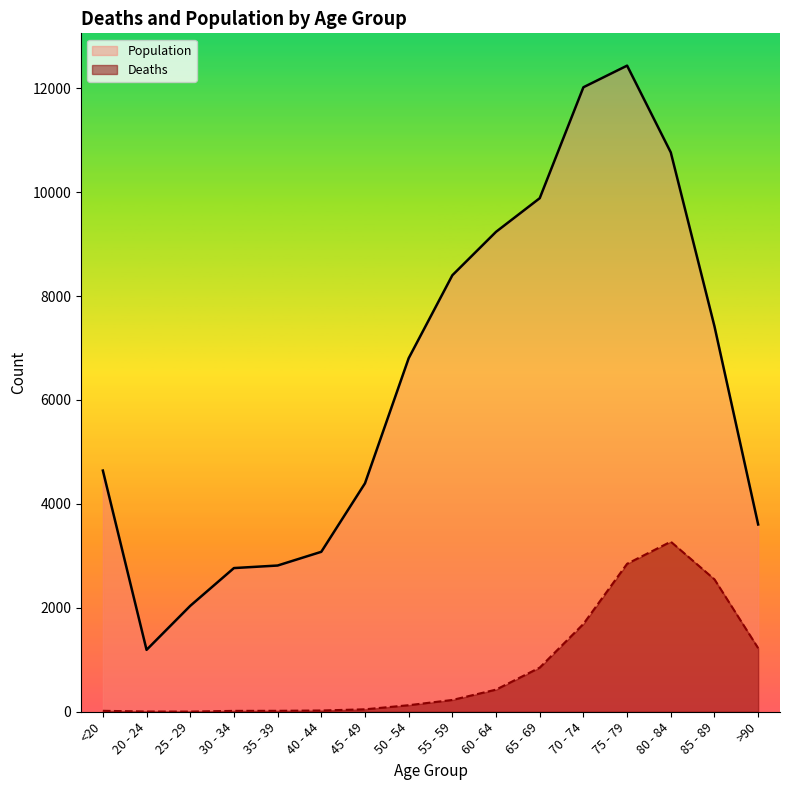

Is it true that Population equals 7663 at 45 - 49?

False